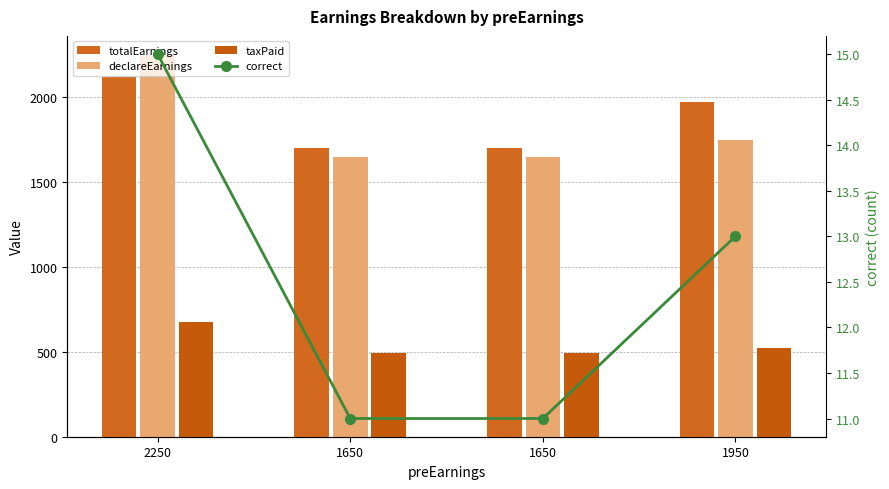

The value of declareEarnings at 1650 is 1129.0. True or false?

False